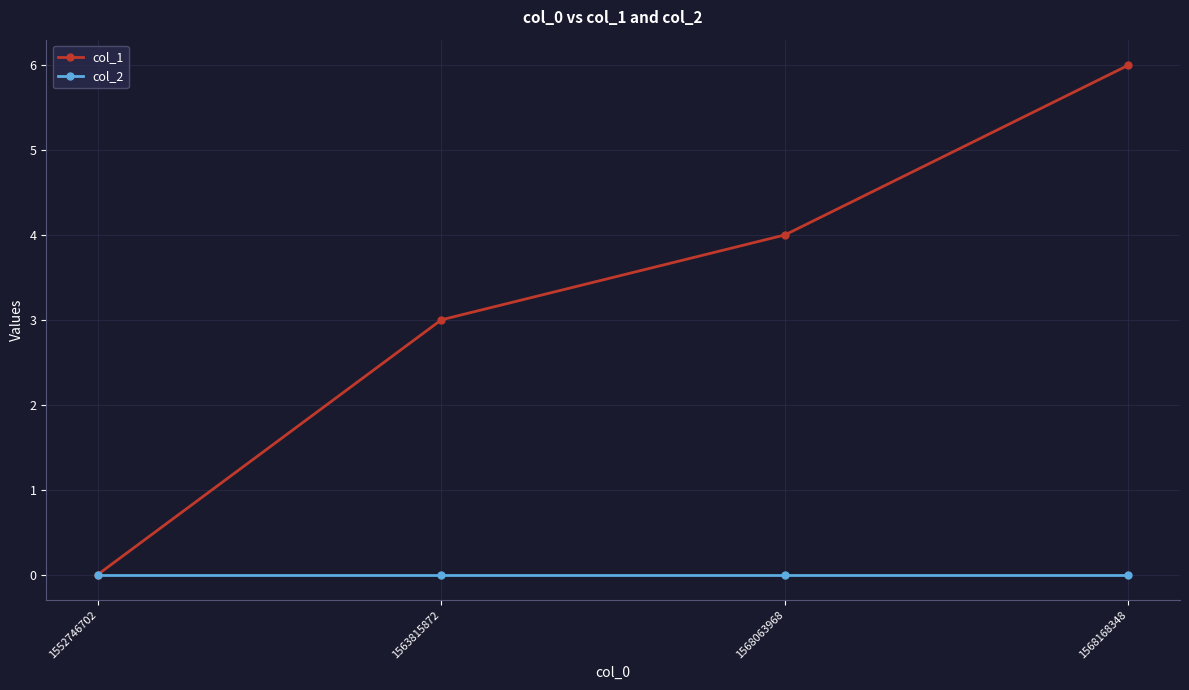

At which label does col_1 reach its minimum?

1552746702